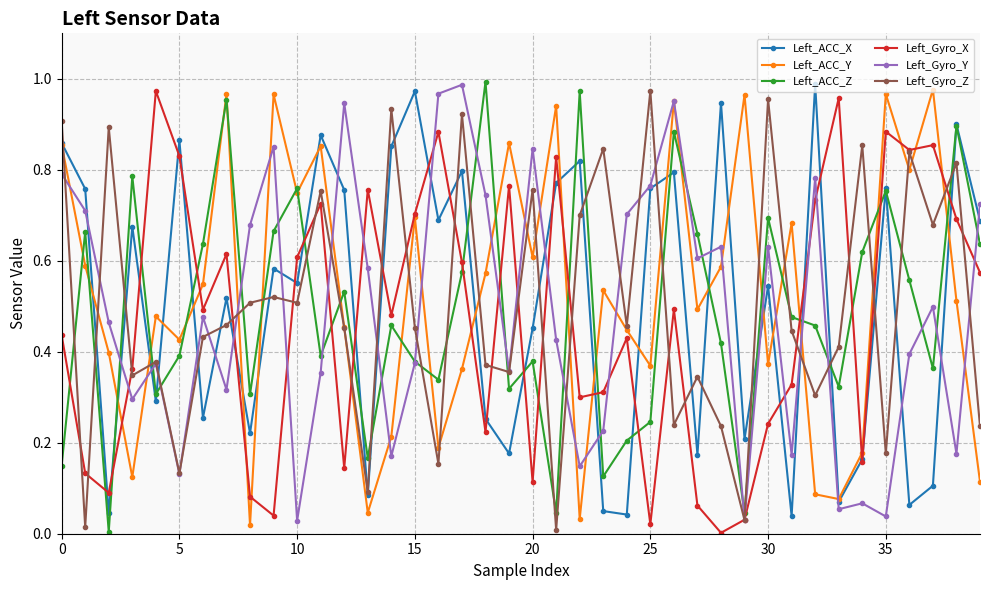

True or false: Left_ACC_X has more than 2 points higher than both neighbors.

True